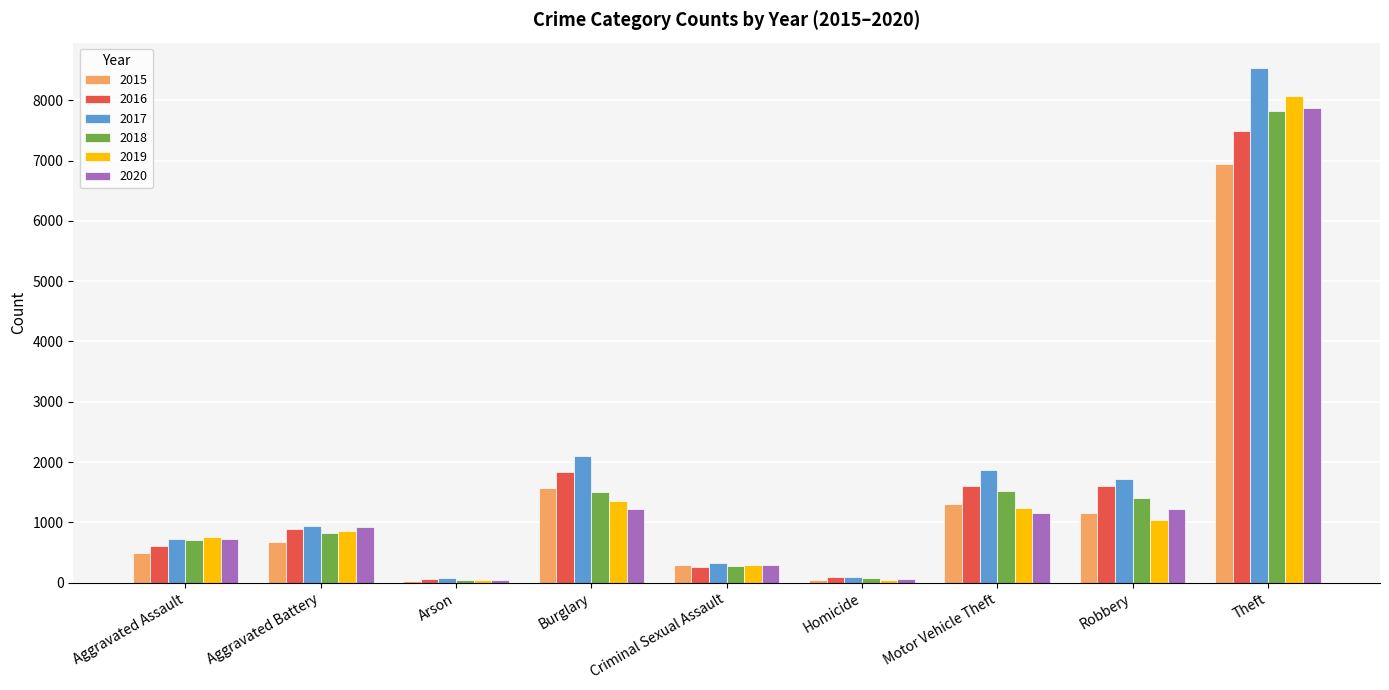

How many groups of bars are there?

9